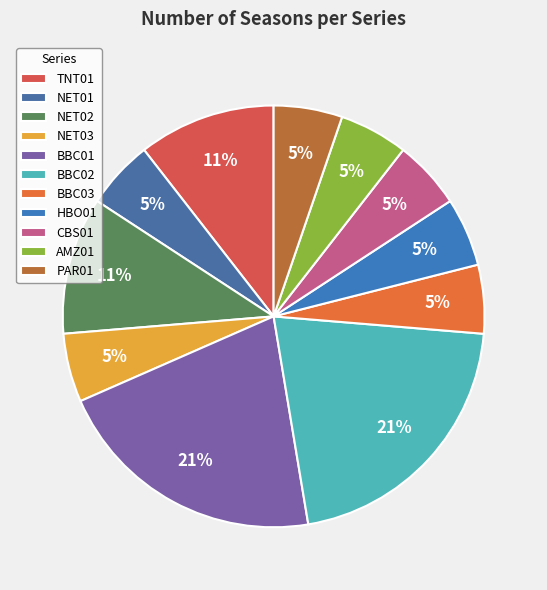

To the nearest percent, what is the difference between the AMZ01 and BBC01 slice percentages?

16%